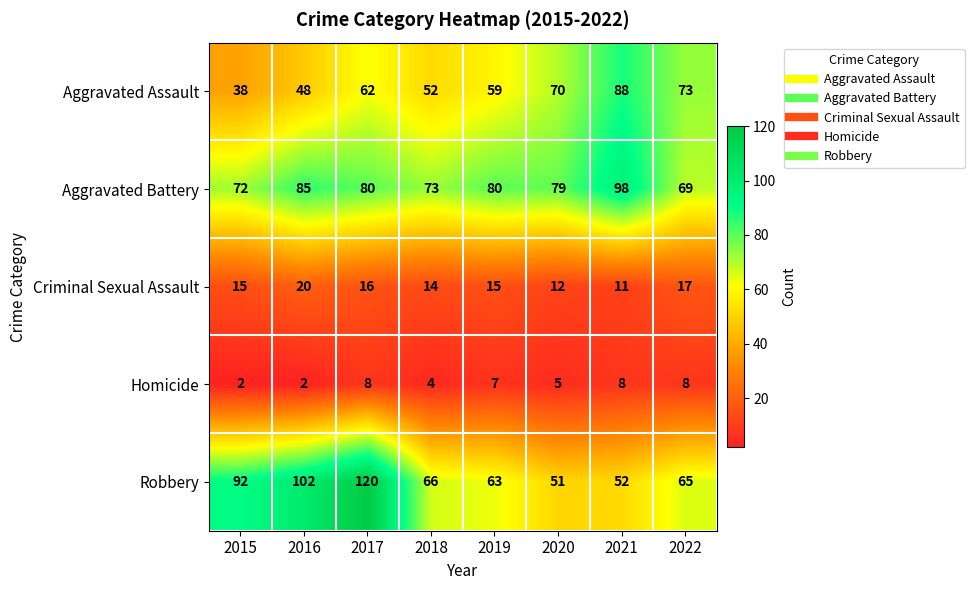

What is the highest value of the Aggravated Battery series?

98